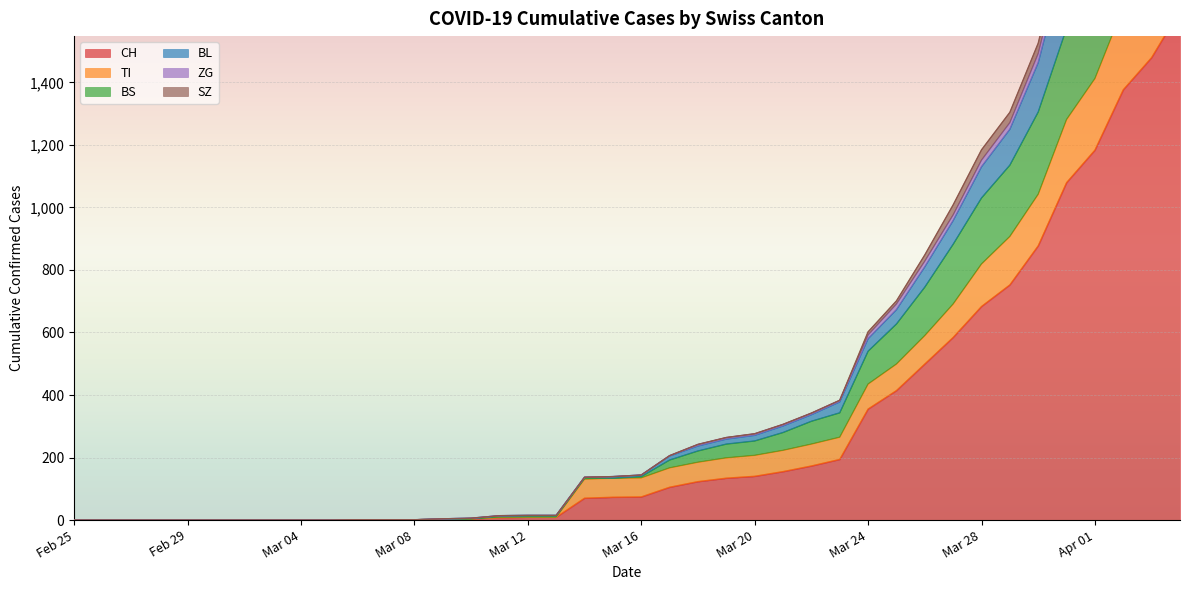

True or false: ZG and CH cross at least once.

False